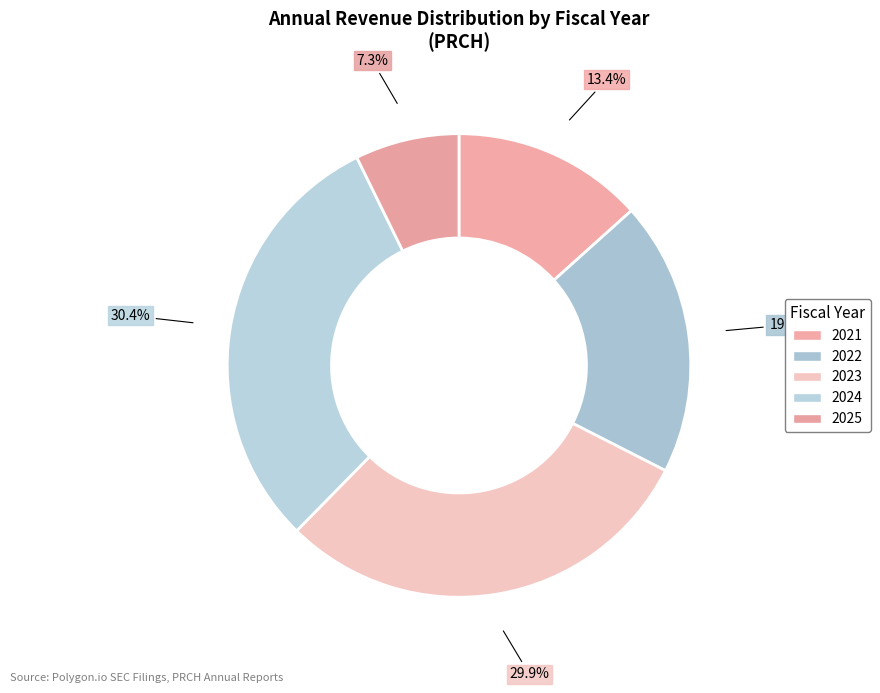

How much of the chart is everything except 2024?

69.6%